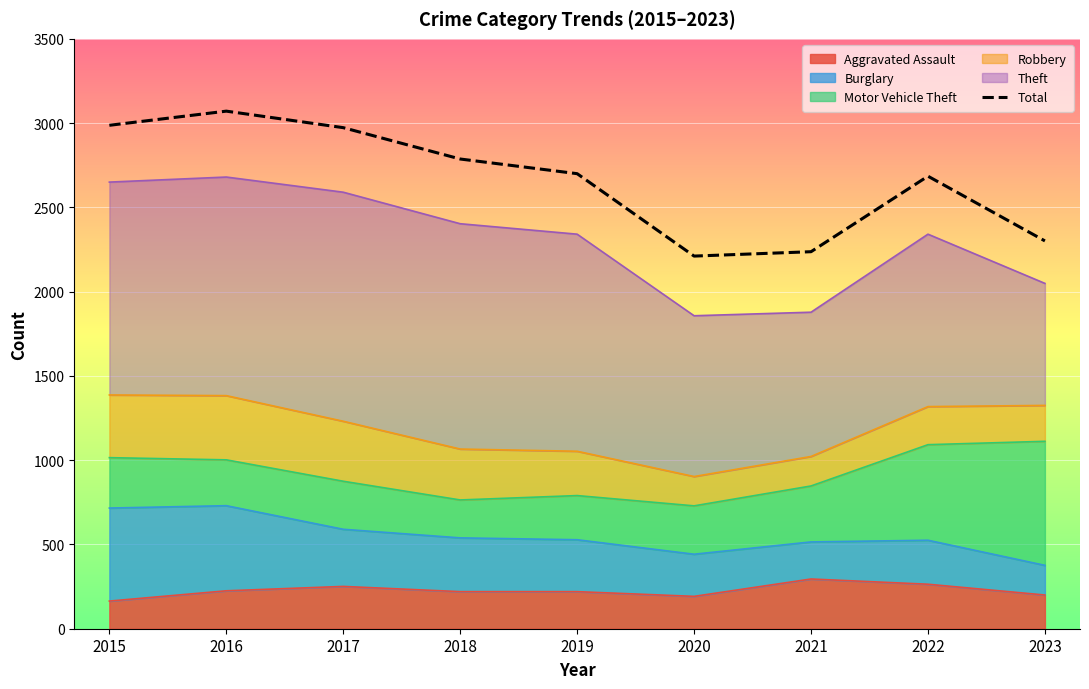

Is it true that the value at 2018 is 3765?

False